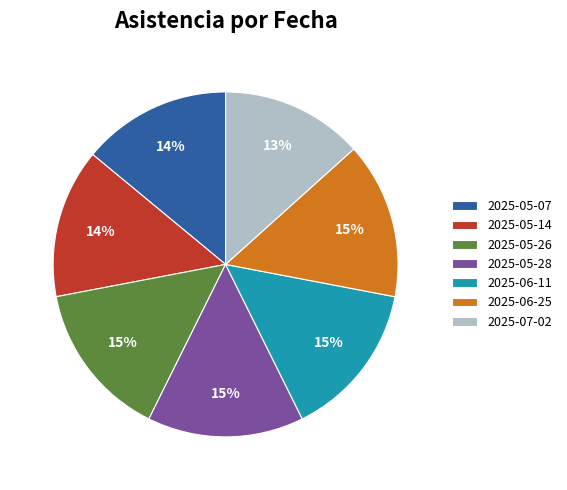

Does any single category account for the majority?

No